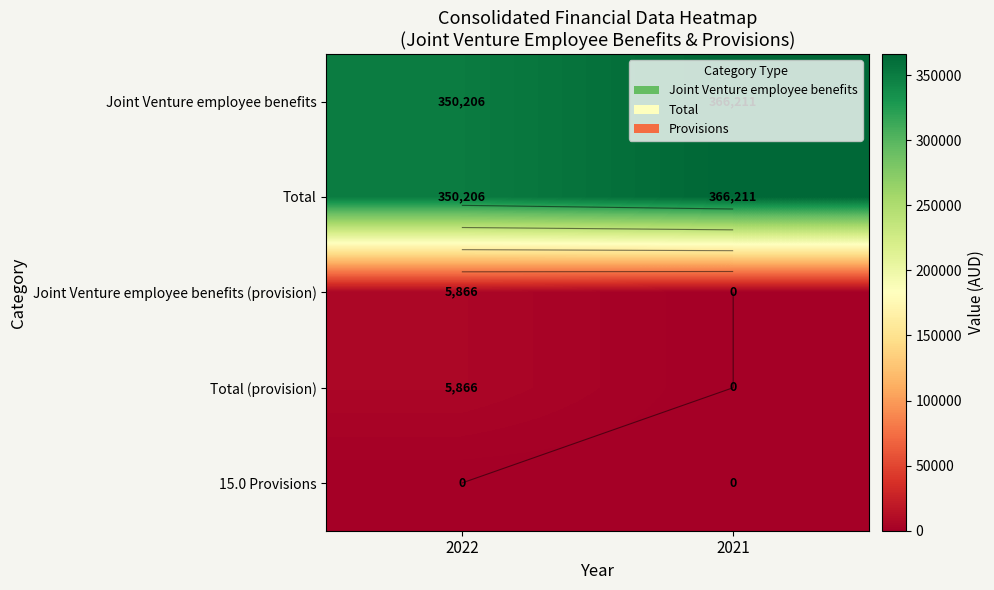

At 2021, list the series in order from largest to smallest.

Joint Venture employee benefits, Total, Joint Venture employee benefits (provision), Total (provision), 15.0 Provisions